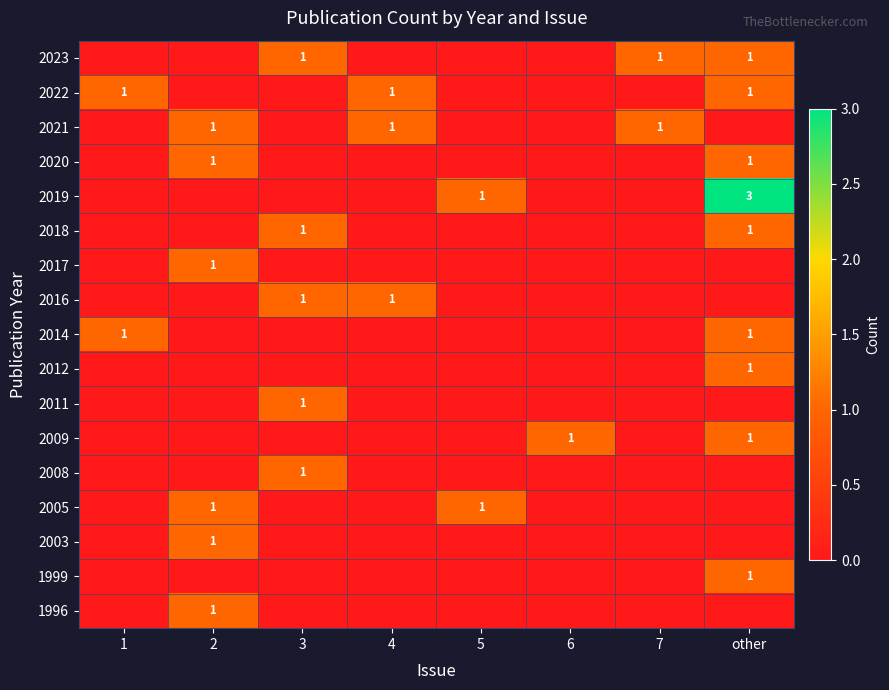

What is the difference between the highest and lowest values at 6?

1